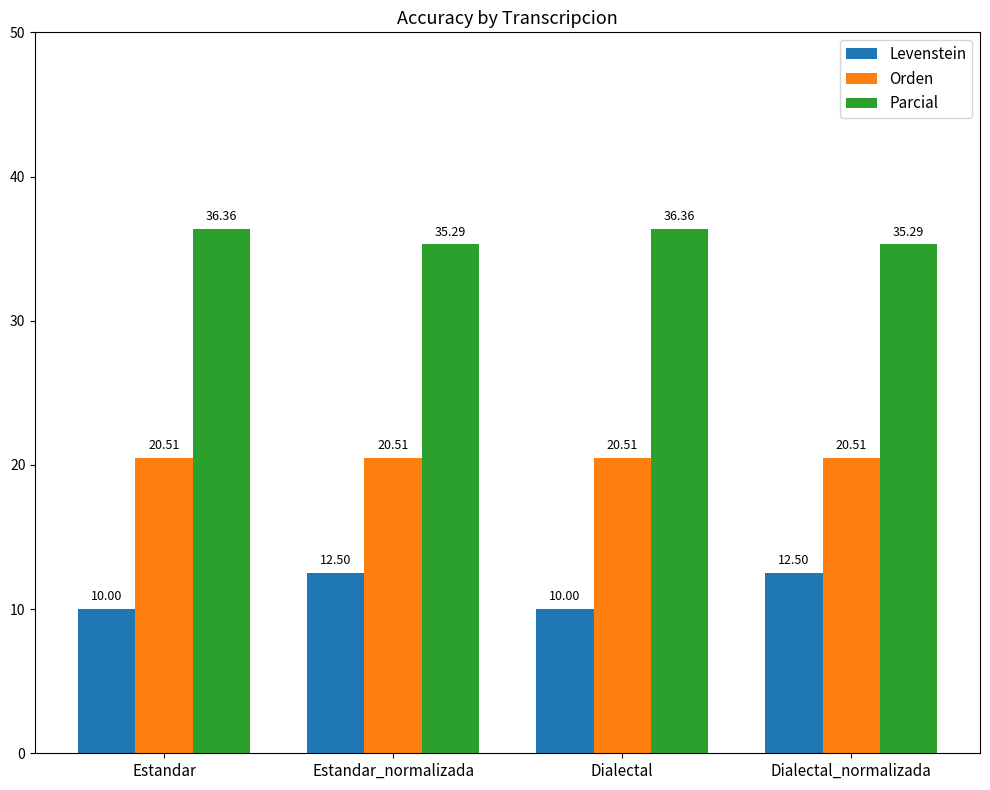

How many bars are there in each group?

3